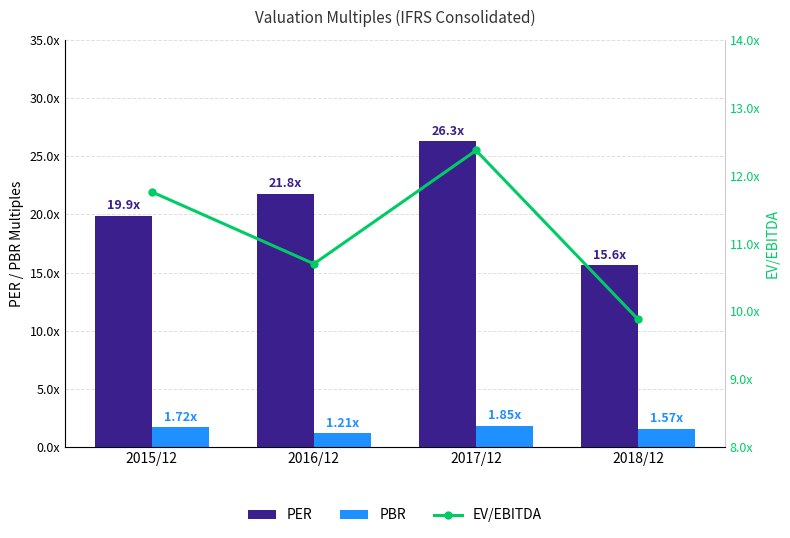

Which series changed the most between 2017/12 and 2018/12?

PER